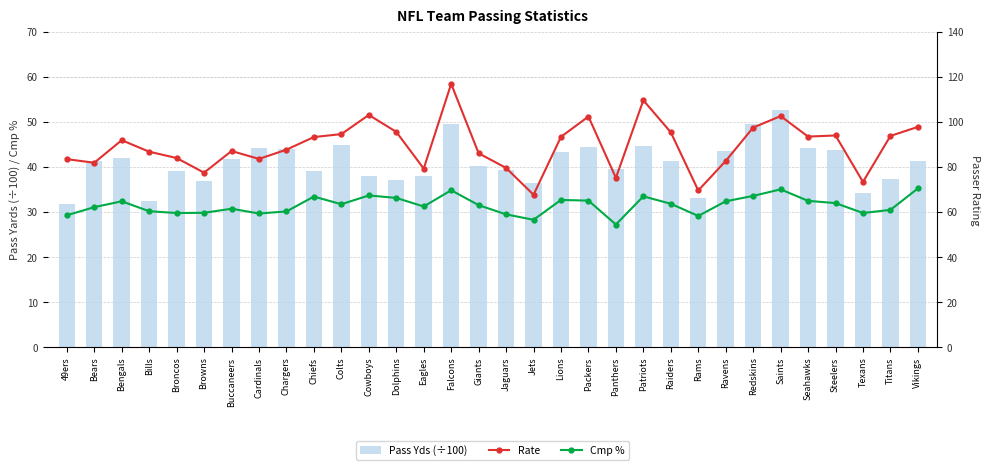

What is the total value across all series at Rams?

160.8